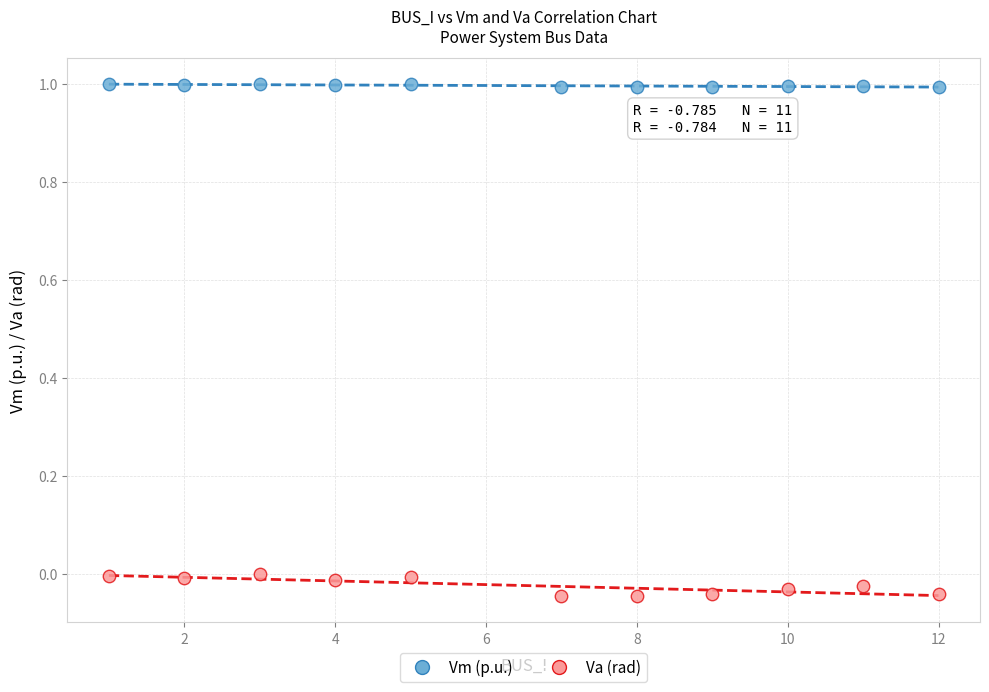

Which series contains the lowest Y value?

Va (rad)